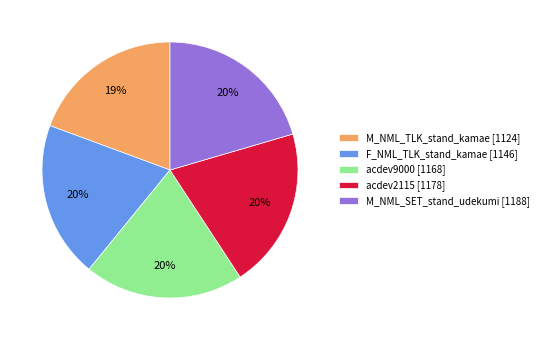

Is there any slice that represents more than half of the pie?

No